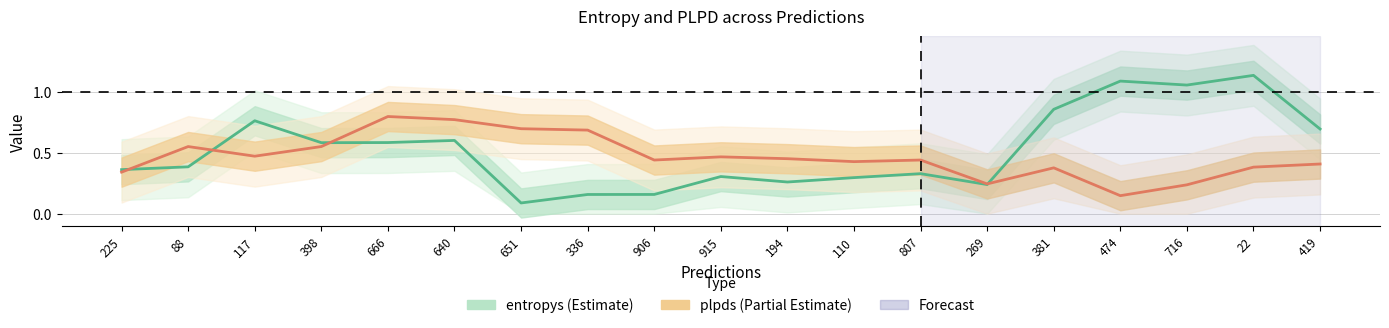

What is the difference between the maximum and second lowest values in the entropys series?

1.0